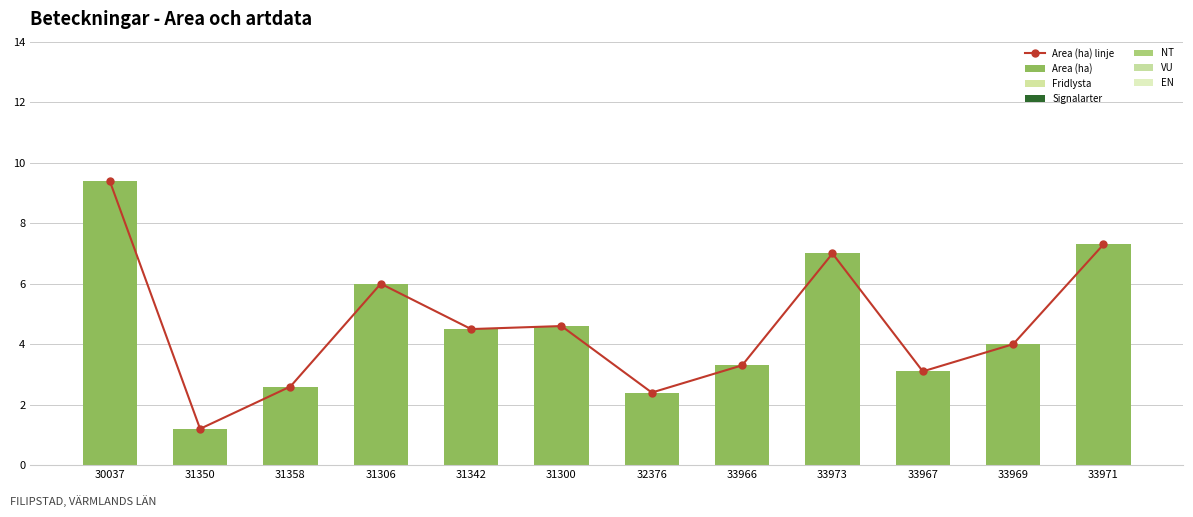

Reading left to right, list all the values displayed in this chart.

Area (ha): 9.4	1.2	2.6	6.0	4.5	4.6	2.4	3.3	7.0	3.1	4.0	7.3
Fridlysta: 0.0	0.0	0.0	0.0	0.0	0.0	0.0	0.0	0.0	0.0	0.0	0.0
Signalarter: 0.0	0.0	0.0	0.0	0.0	0.0	0.0	0.0	0.0	0.0	0.0	0.0
NT: 0.0	0.0	0.0	0.0	0.0	0.0	0.0	0.0	0.0	0.0	0.0	0.0
VU: 0.0	0.0	0.0	0.0	0.0	0.0	0.0	0.0	0.0	0.0	0.0	0.0
EN: 0.0	0.0	0.0	0.0	0.0	0.0	0.0	0.0	0.0	0.0	0.0	0.0